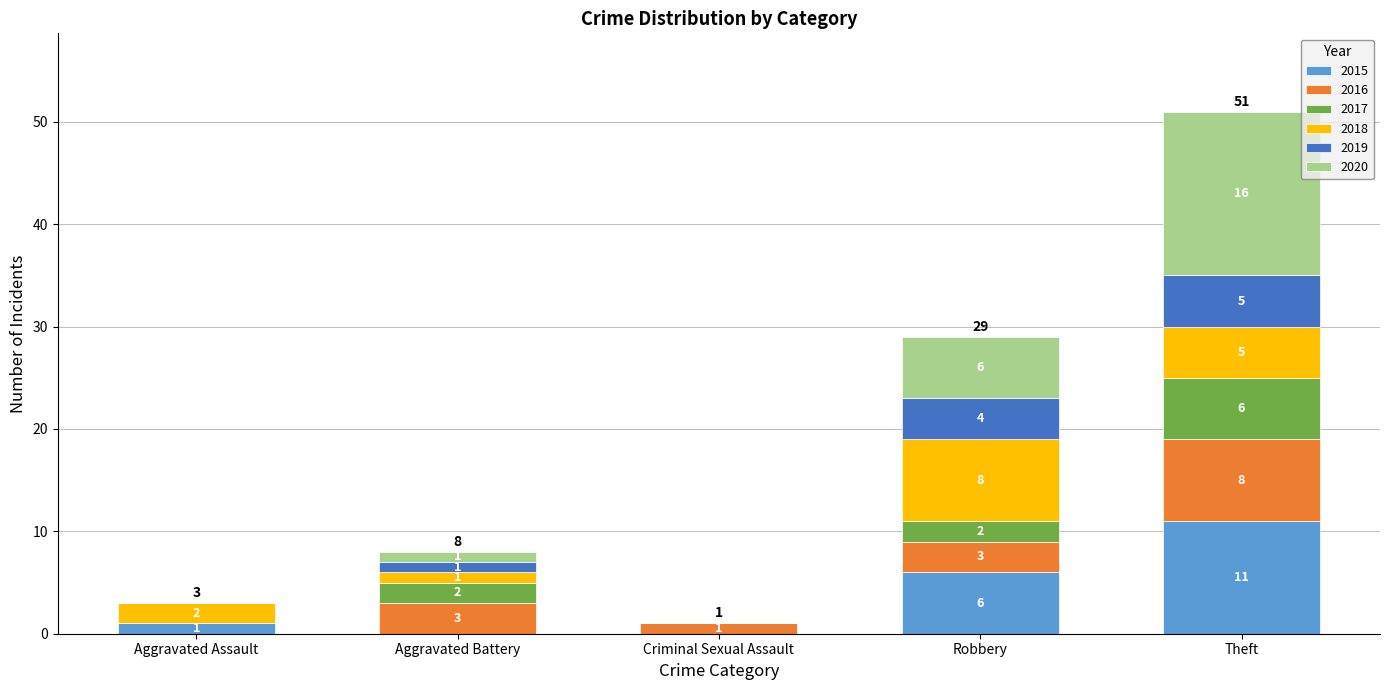

Which category has the highest value in the 2015 series?

Theft